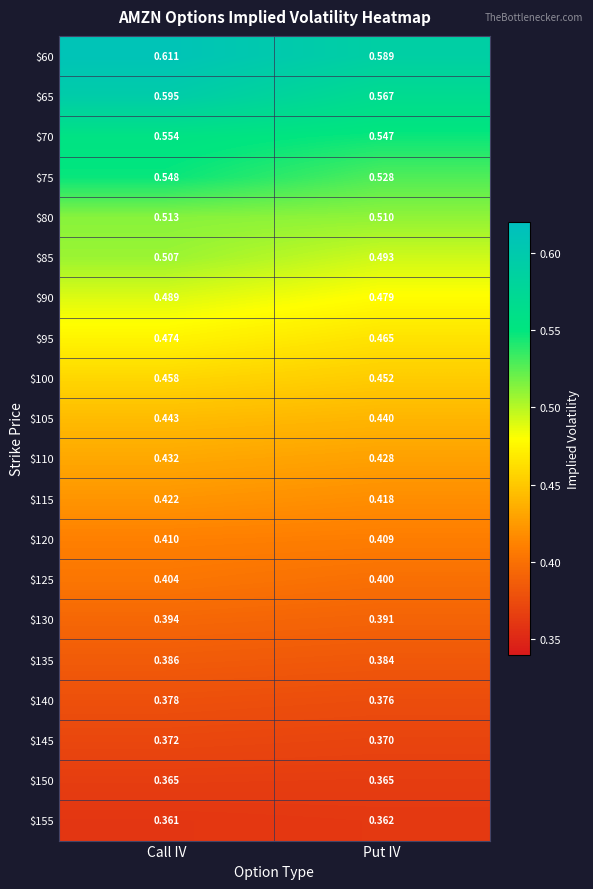

Which category has the highest value across all series?

Call IV